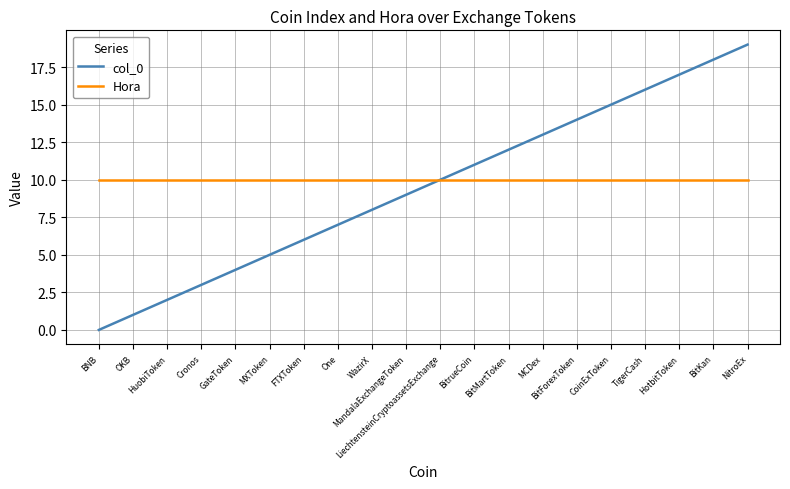

What is the minimum value for Hora?

10